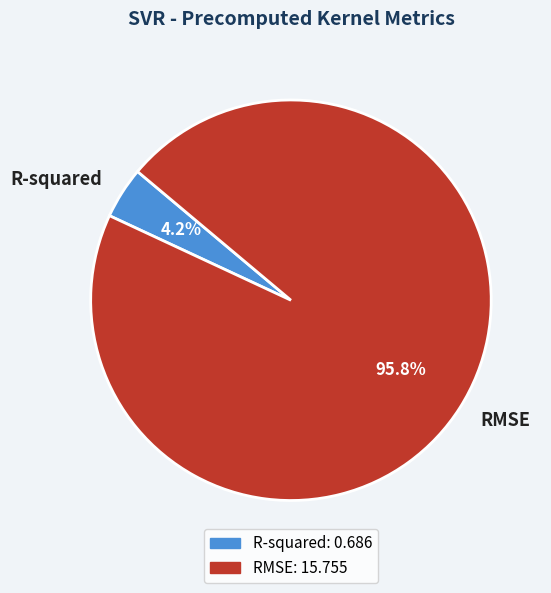

What is the largest slice in the pie chart?

RMSE